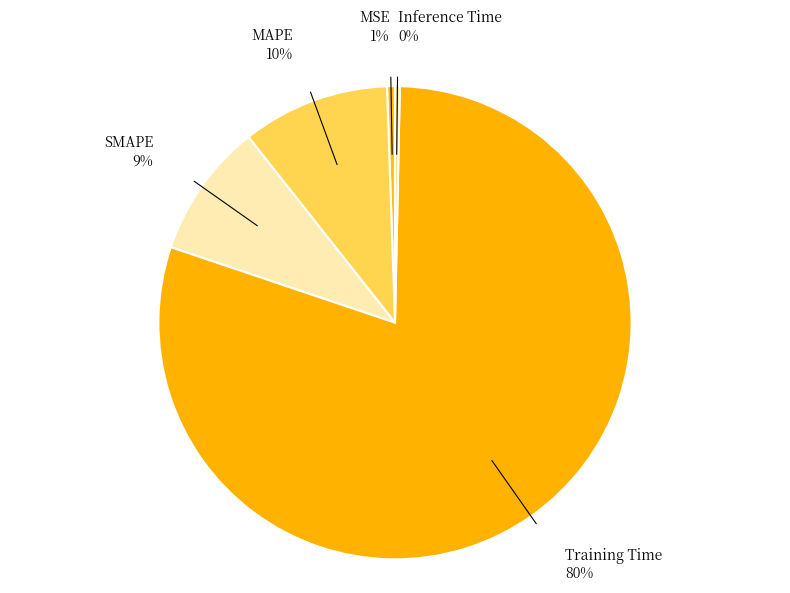

Which category has the biggest portion of the pie?

Training Time